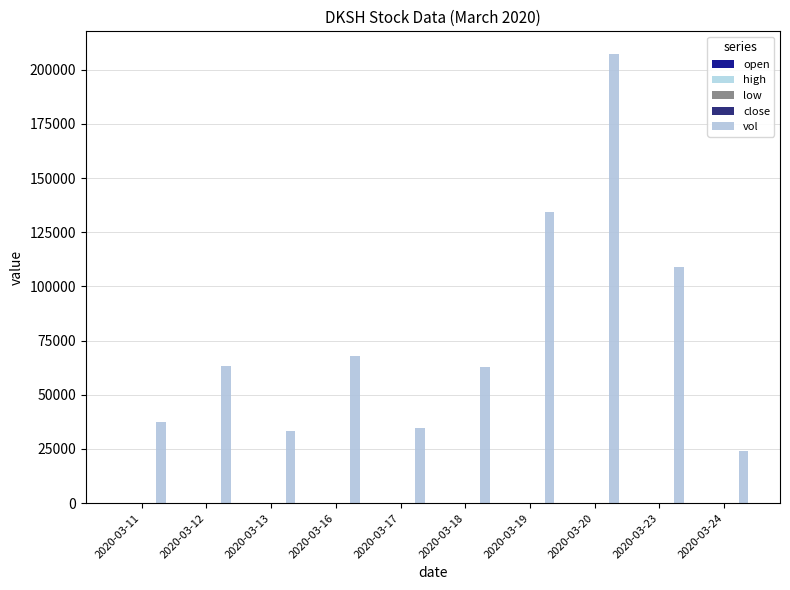

Which series has the largest range (max minus min)?

vol